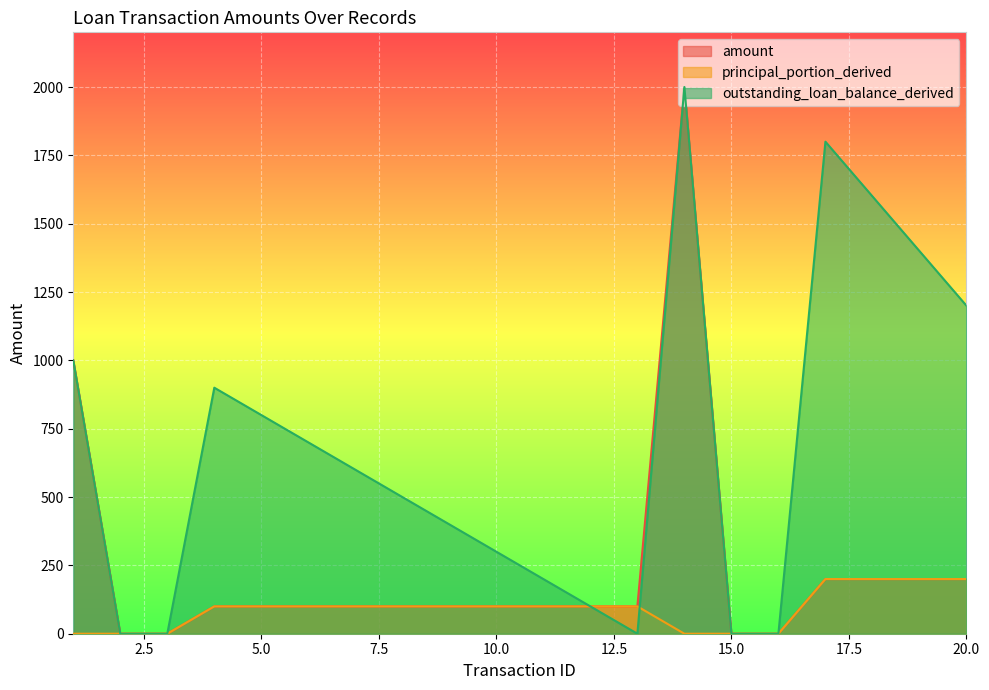

Which series has the largest range (max minus min)?

amount